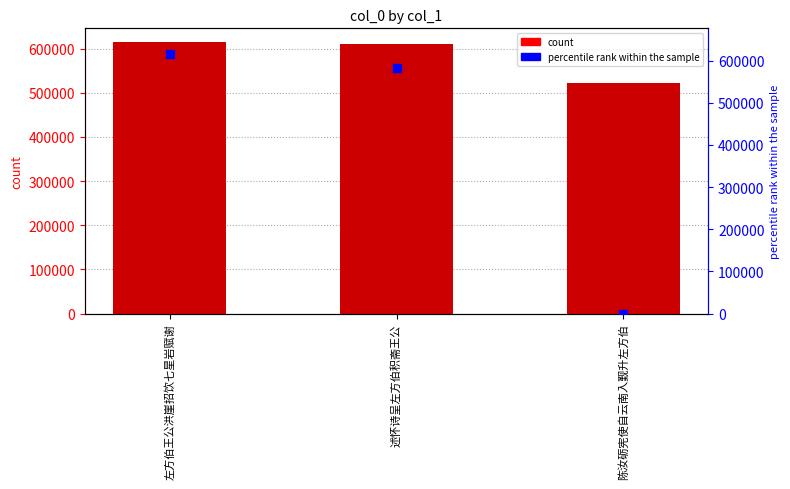

At how many categories does at least one series exceed 488690?

3